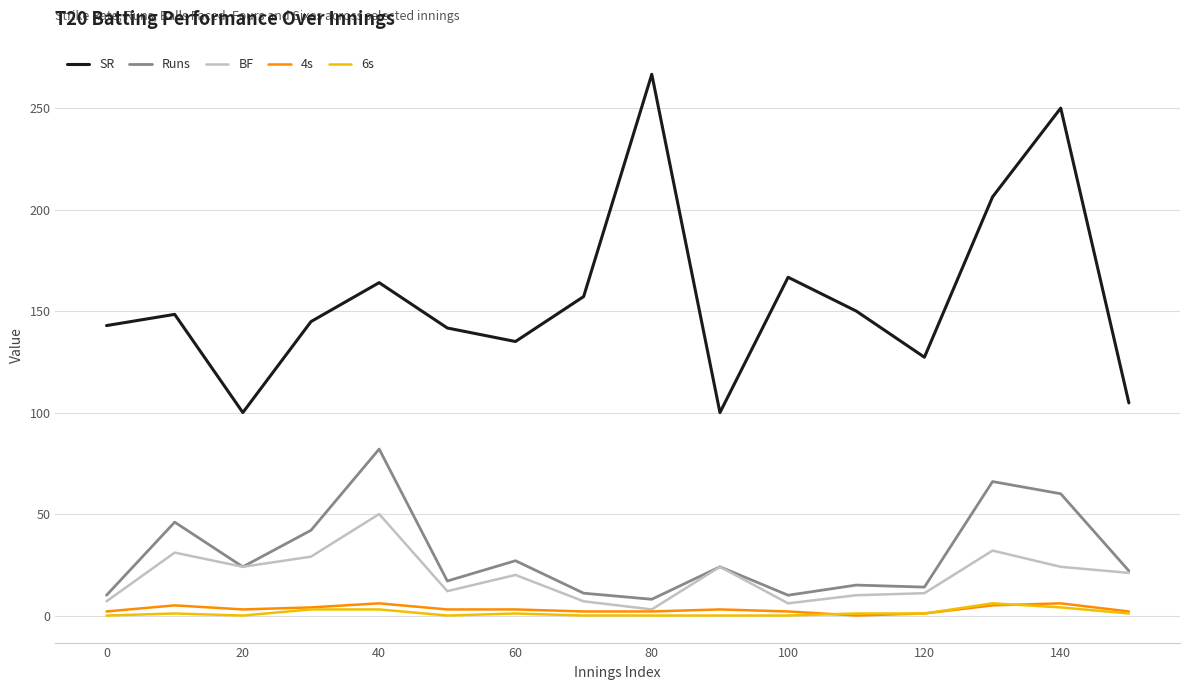

Which series has the widest spread of values?

SR